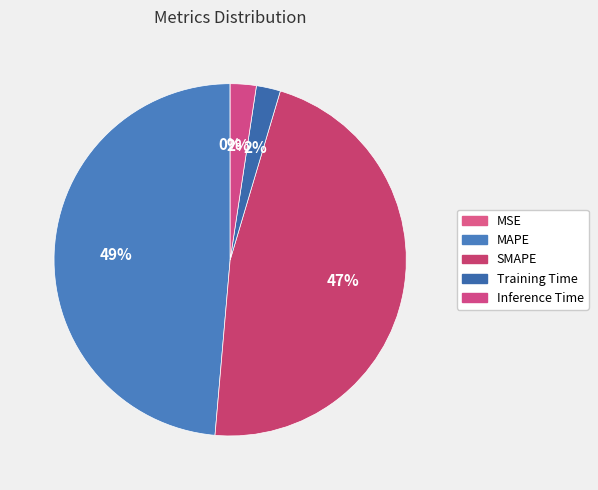

How many slices are in this pie chart?

5